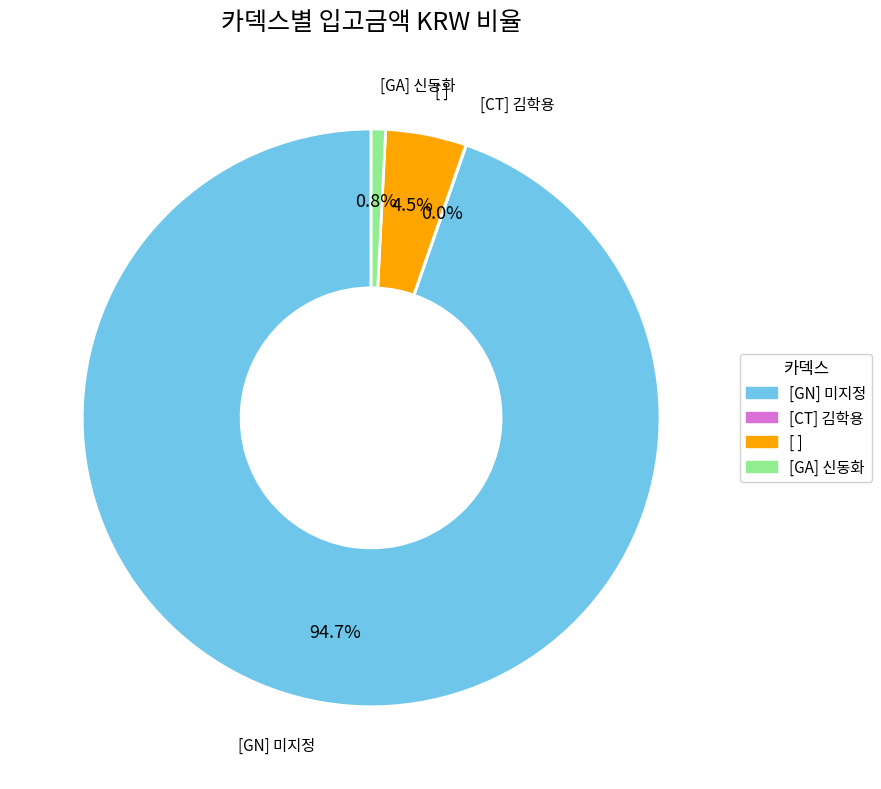

Is there any slice that represents more than half of the pie?

Yes